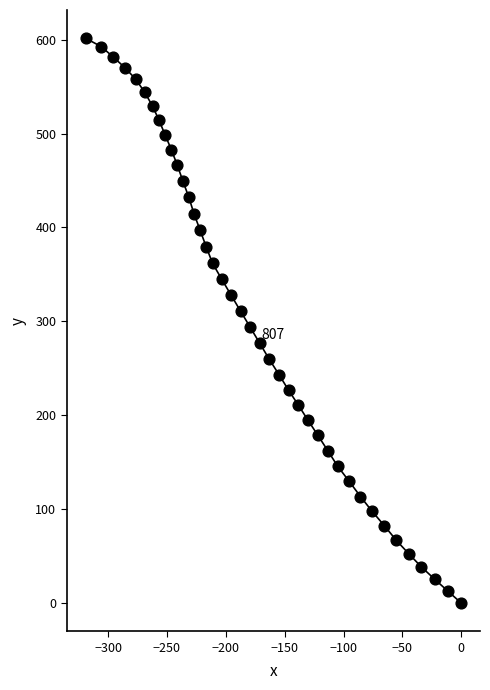

What is the range of X values (max minus min)?

319.2